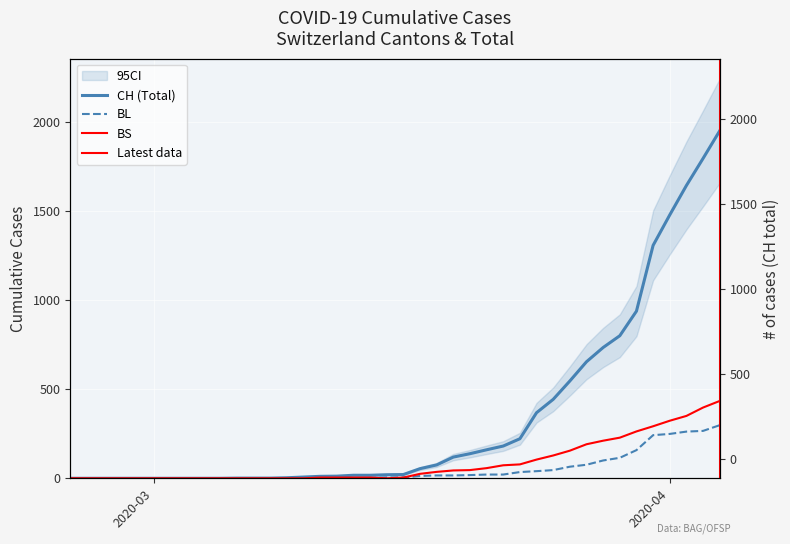

True or false: BL has more than 0 interior local peaks.

False